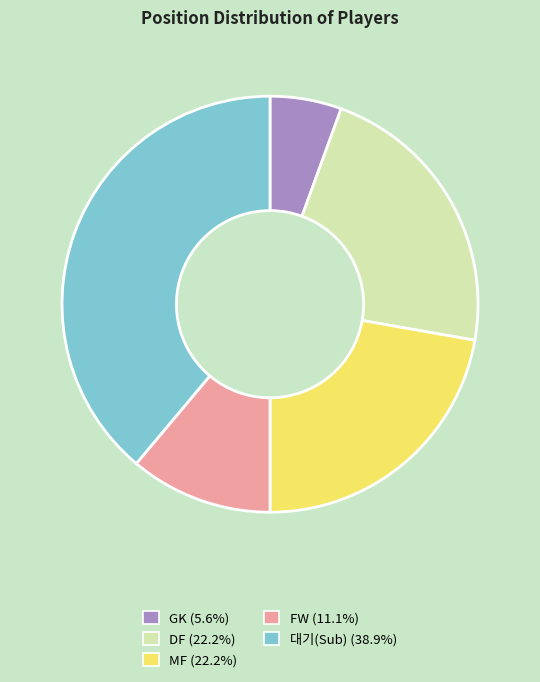

Does any single category account for the majority?

No